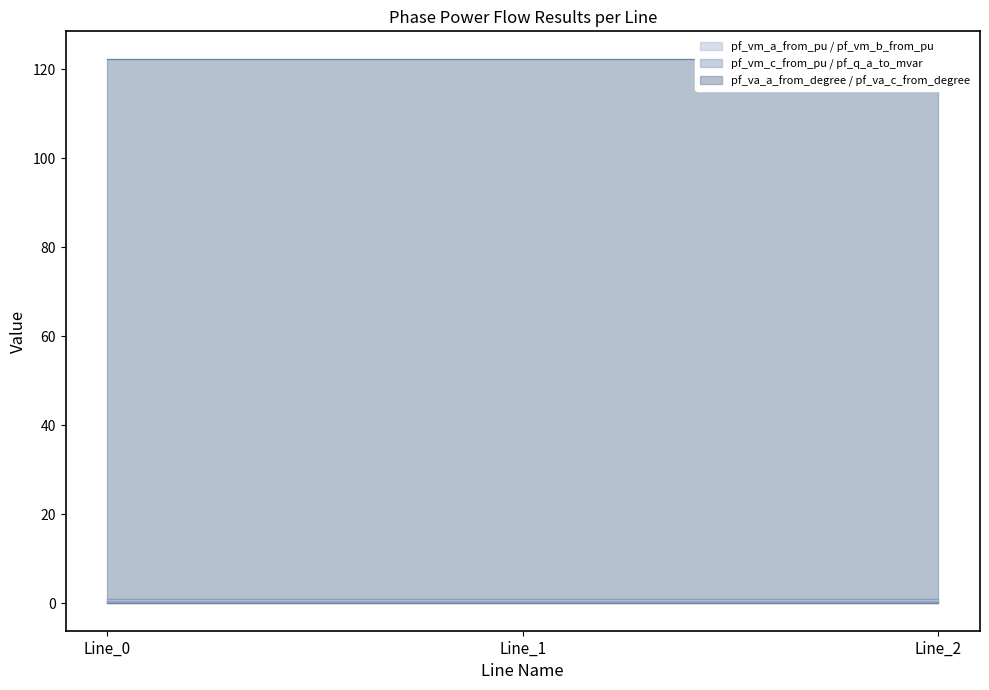

What are all the series names shown in the legend?

pf_q_a_to_mvar, pf_vm_b_from_pu, pf_va_a_from_degree, pf_vm_a_from_pu, pf_vm_c_from_pu, pf_va_c_from_degree